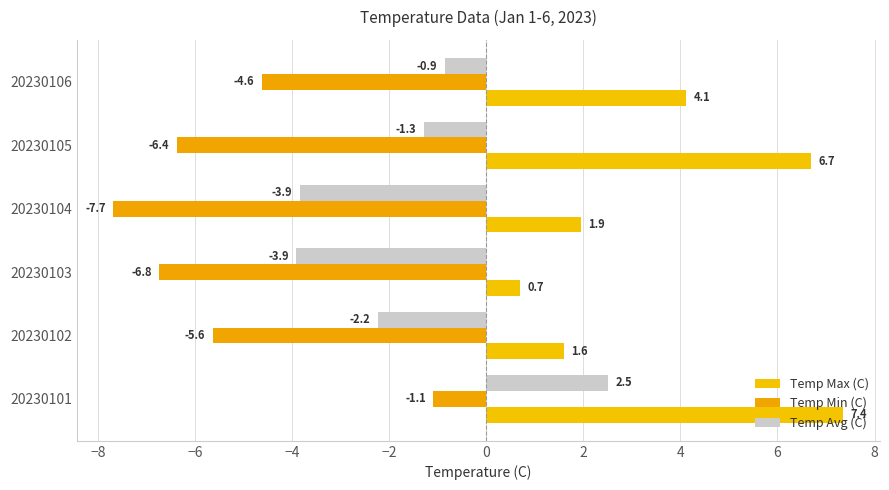

What is the sum of all Temp Max (C) values?

22.4